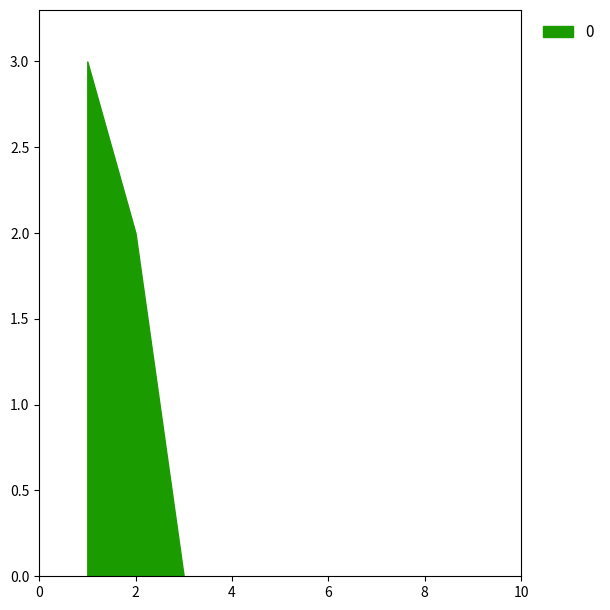

True or false: 4 and 1 intersect in this chart.

False